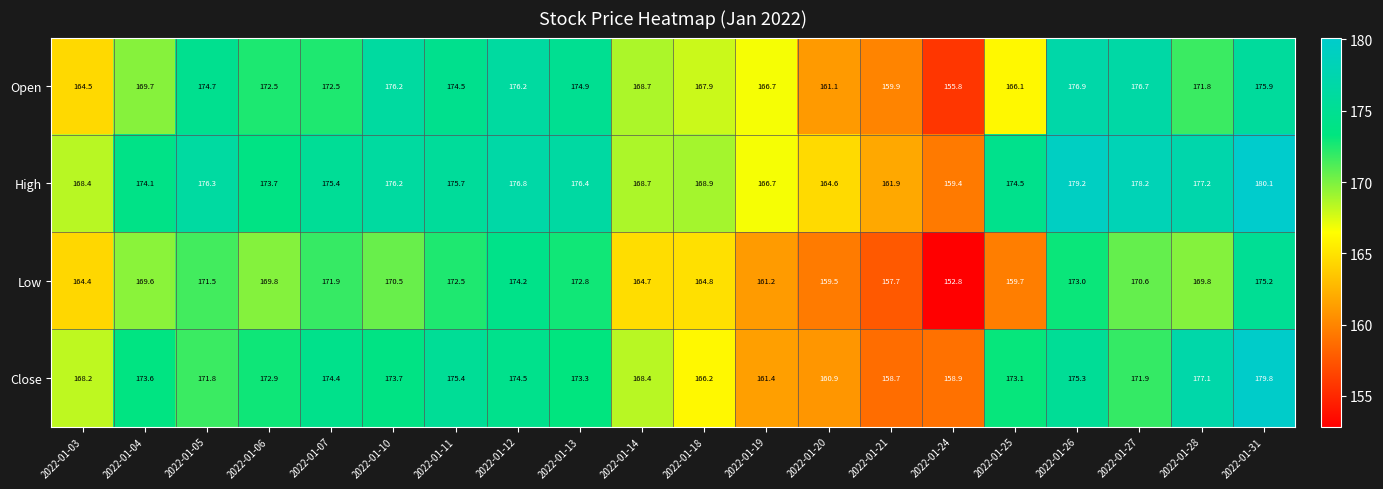

At which category does the chart reach its peak across all series?

2022-01-31